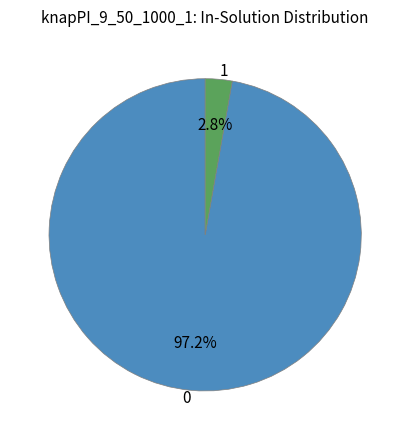

How many segments does this pie chart have?

2